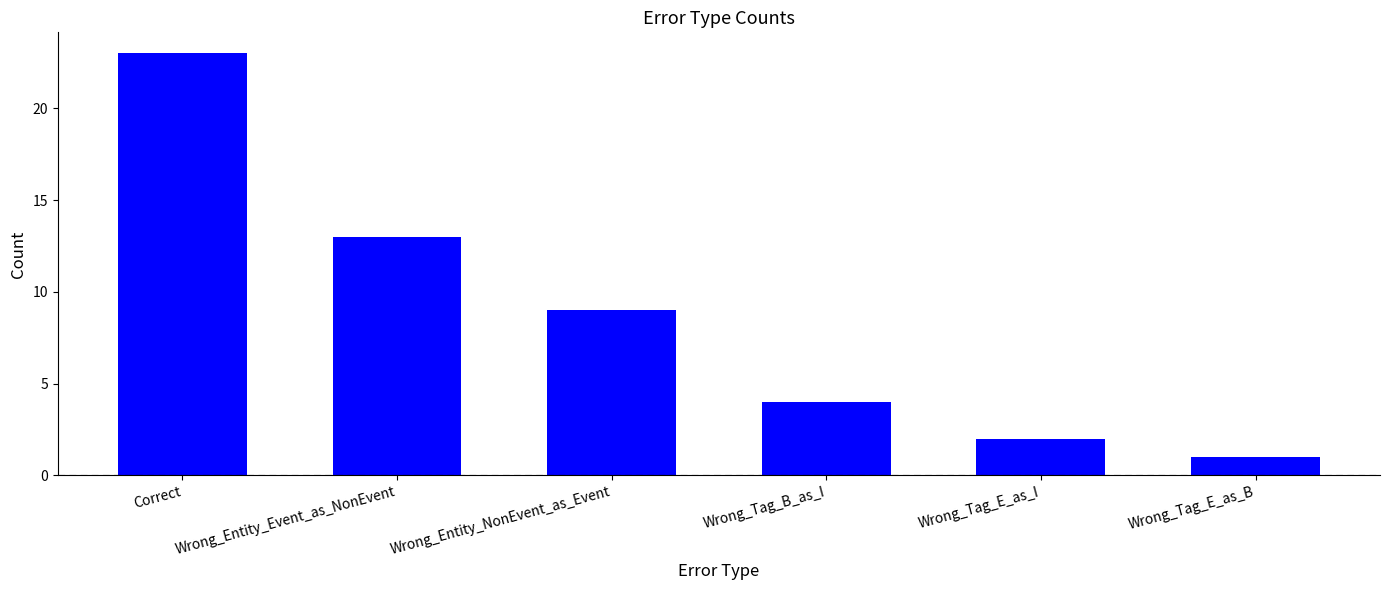

Reading left to right, what are all the values shown in this chart?

Correct=23	Wrong_Entity_Event_as_NonEvent=13	Wrong_Entity_NonEvent_as_Event=9	Wrong_Tag_B_as_I=4	Wrong_Tag_E_as_I=2	Wrong_Tag_E_as_B=1